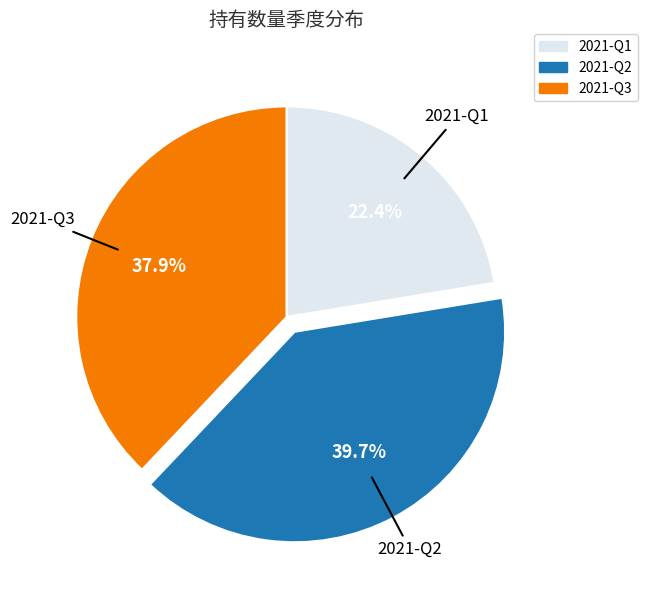

To the nearest percent, what is the average slice percentage?

33%